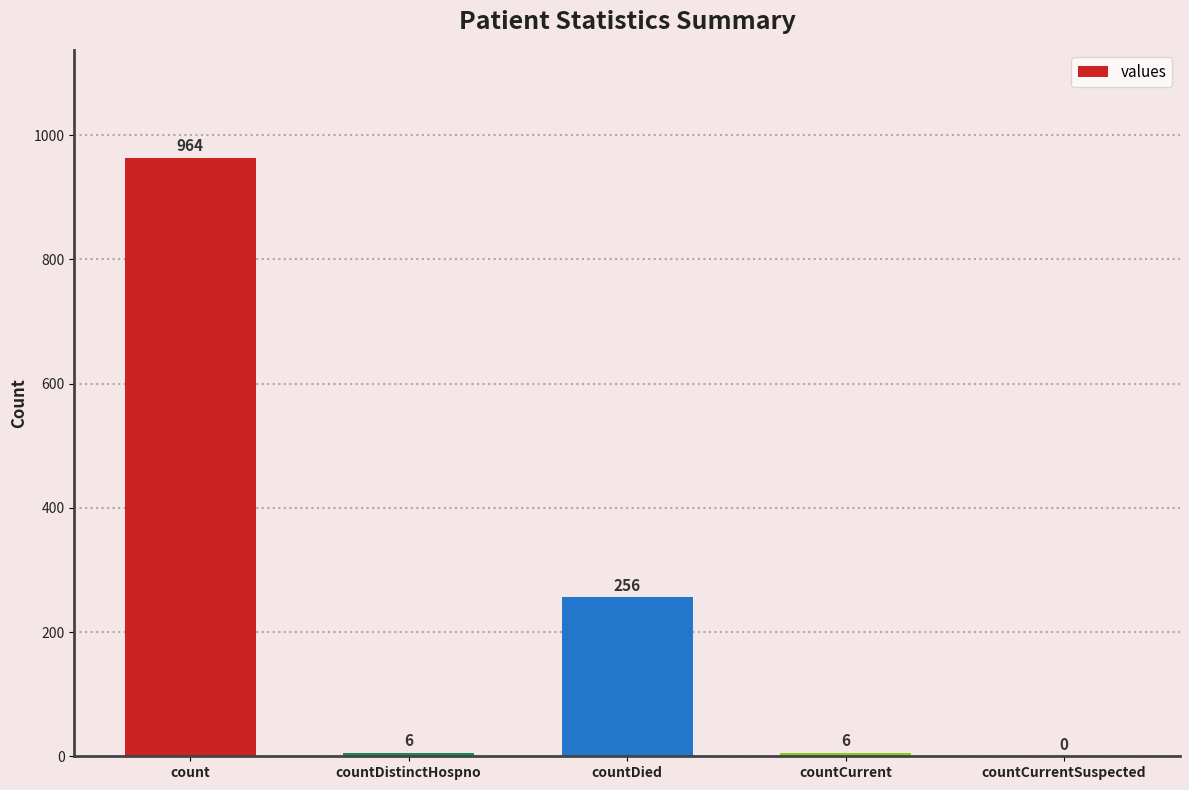

What is the sum of the values at countDistinctHospno and count?

970